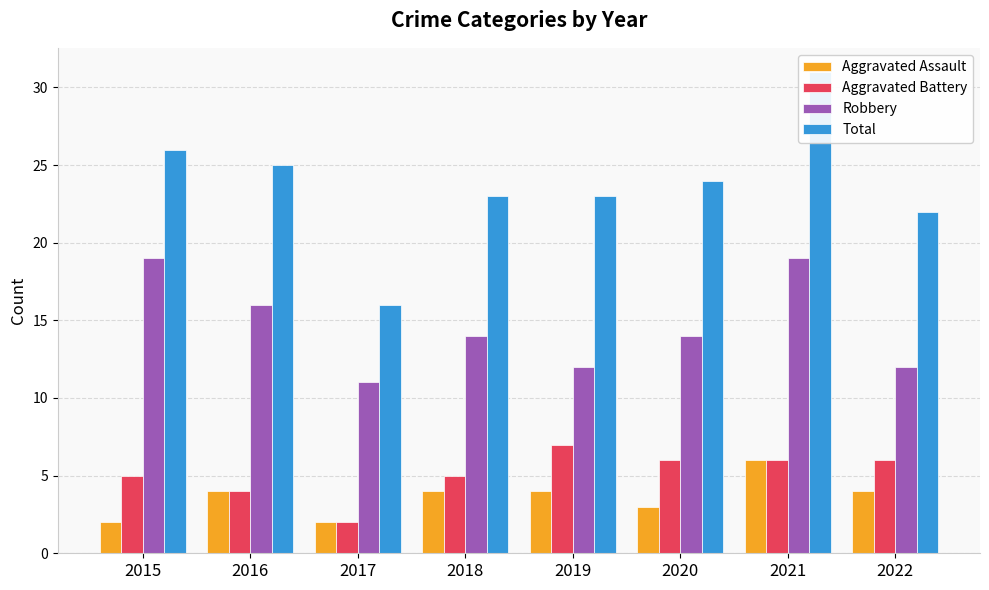

What is the sum of all Robbery values?

117